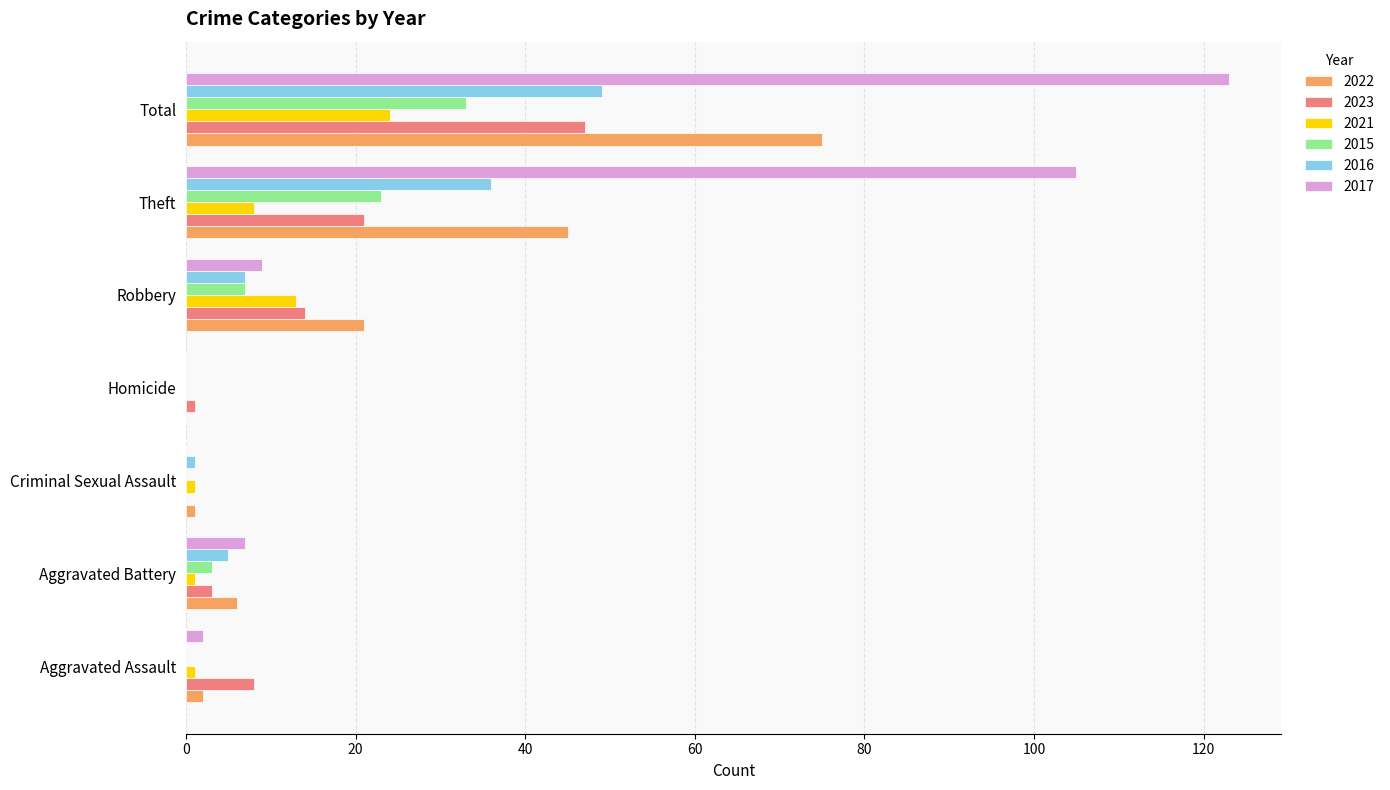

The value of 2021 at Aggravated Battery is 1. True or false?

True